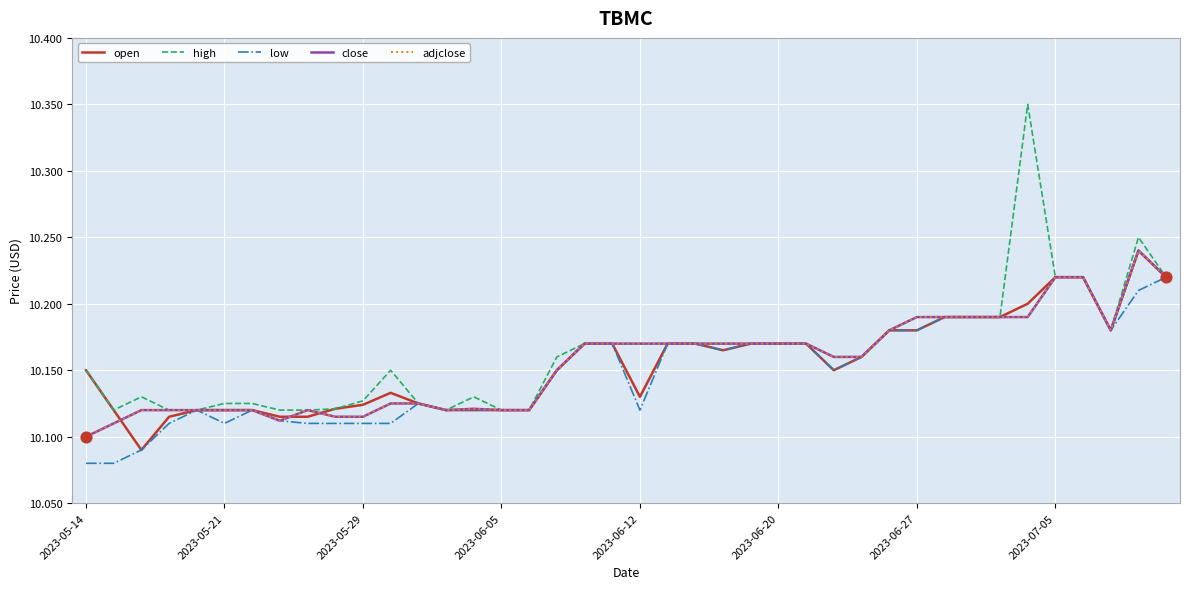

What are all the series names shown in the legend?

open, high, low, close, adjclose